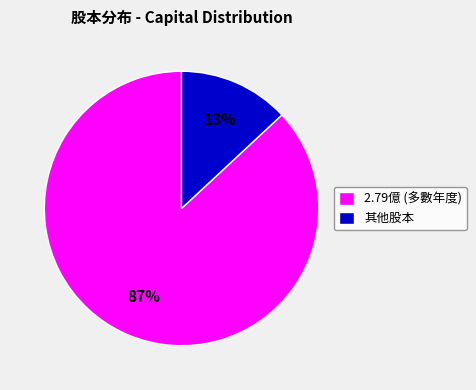

Count the number of slices in the pie.

2